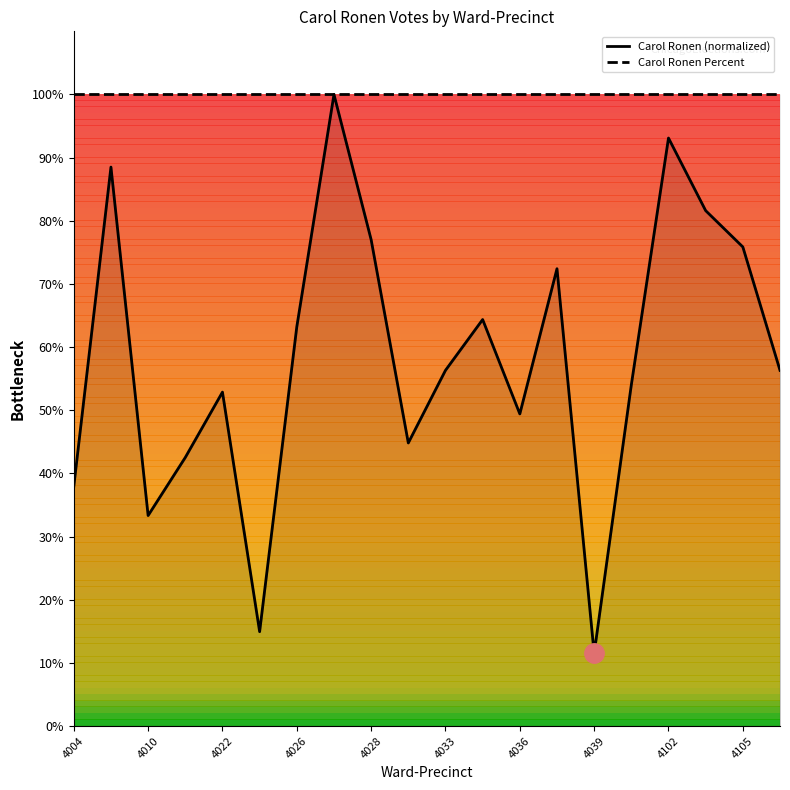

What is the difference between the second highest and minimum values in the Carol Ronen (normalized) series?

81.6